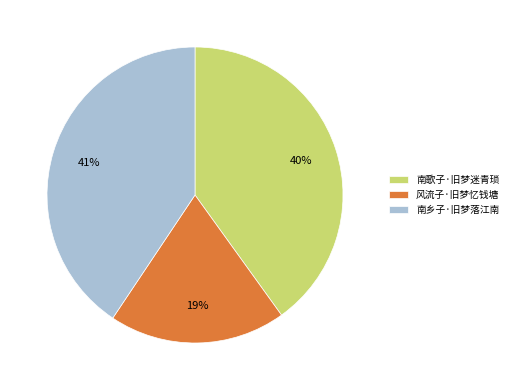

The 南乡子·旧梦落江南 slice represents 30% of the pie. True or false?

False